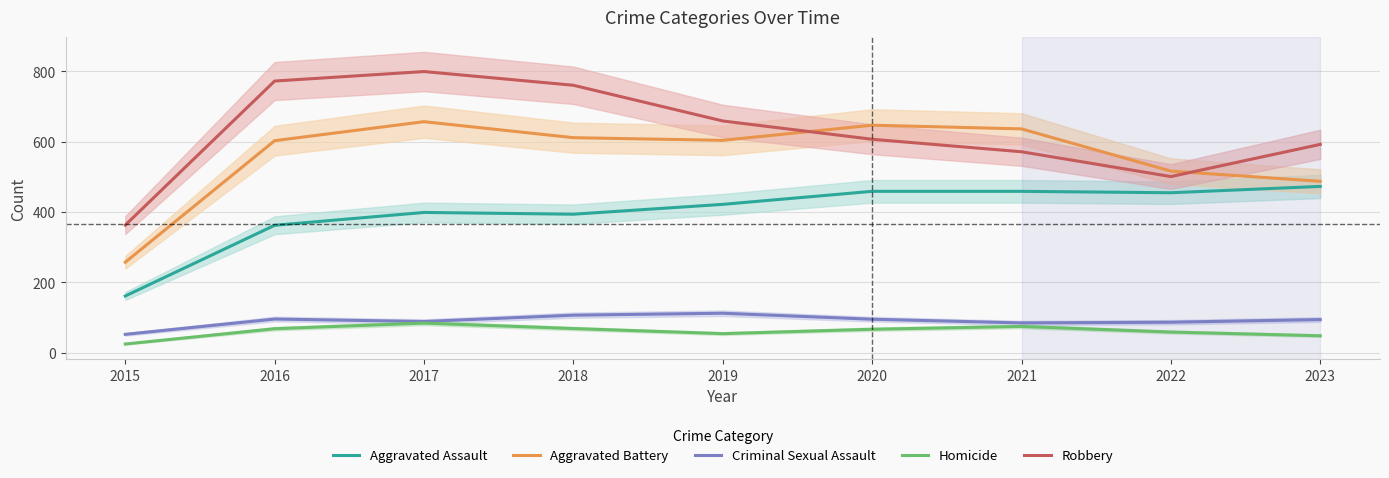

Reading right to left, list all the values displayed in this chart.

Aggravated Assault: 2023=473.0	2022=455.0	2021=459.0	2020=459.0	2019=422.0	2018=394.0	2017=399.0	2016=362.5	2015=161.5
Aggravated Battery: 2023=487.5	2022=516.5	2021=636.5	2020=647.0	2019=604.0	2018=611.5	2017=657.0	2016=603.0	2015=257.5
Criminal Sexual Assault: 2023=94.5	2022=87.0	2021=85.0	2020=95.5	2019=112.5	2018=107.0	2017=89.0	2016=96.0	2015=52.5
Homicide: 2023=48.5	2022=59.0	2021=75.0	2020=67.0	2019=54.5	2018=69.0	2017=84.5	2016=68.5	2015=25.0
Robbery: 2023=592.5	2022=501.0	2021=571.5	2020=607.0	2019=659.0	2018=760.5	2017=799.5	2016=772.5	2015=363.0